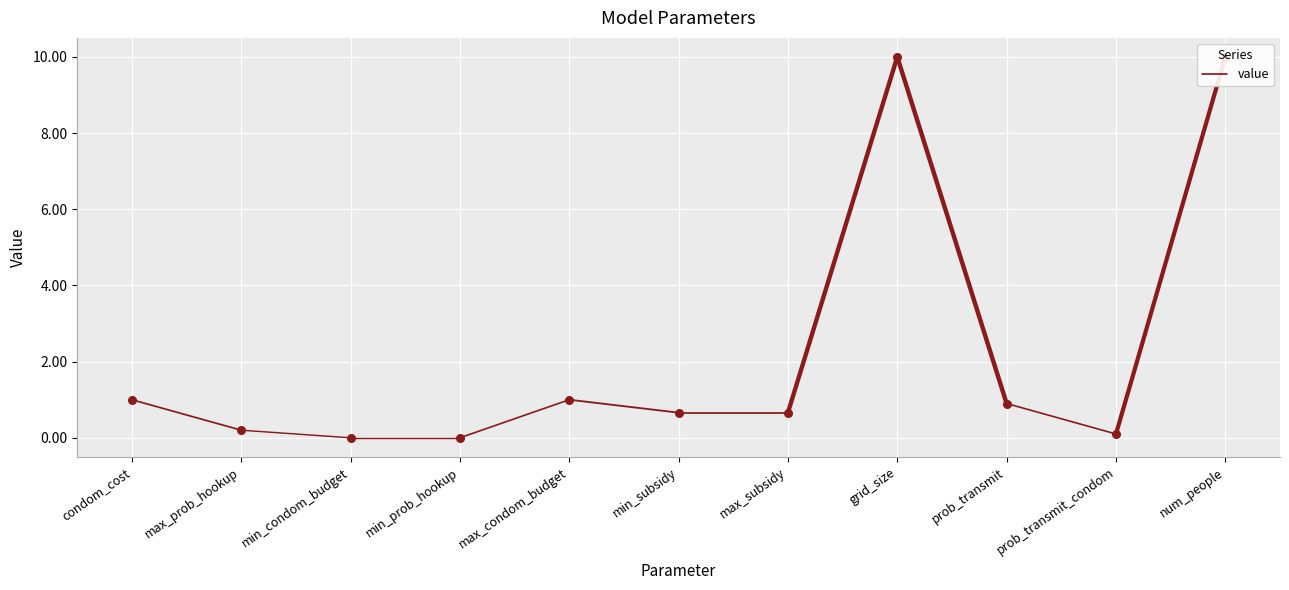

What is the change in value from condom_cost to max_prob_hookup?

-0.8